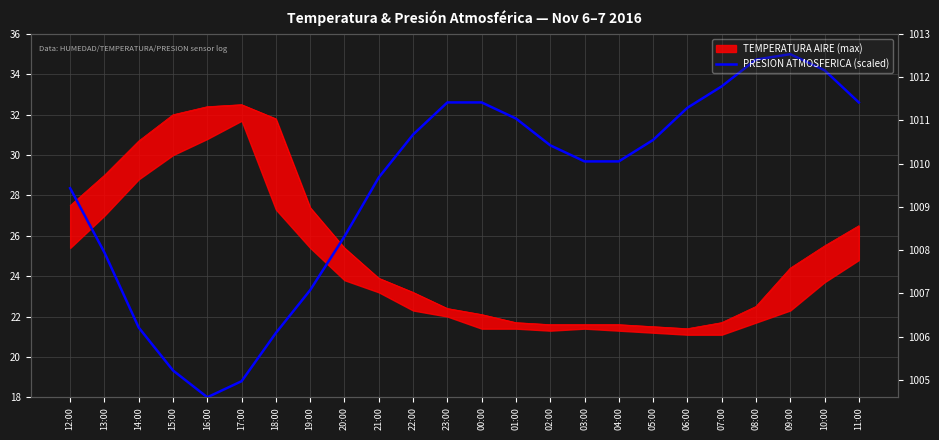

Rank the categories by value from lowest to highest.

16:00, 17:00, 15:00, 18:00, 14:00, 19:00, 13:00, 20:00, 12:00, 21:00, 03:00, 04:00, 02:00, 05:00, 22:00, 01:00, 06:00, 23:00, 00:00, 11:00, 07:00, 10:00, 08:00, 09:00